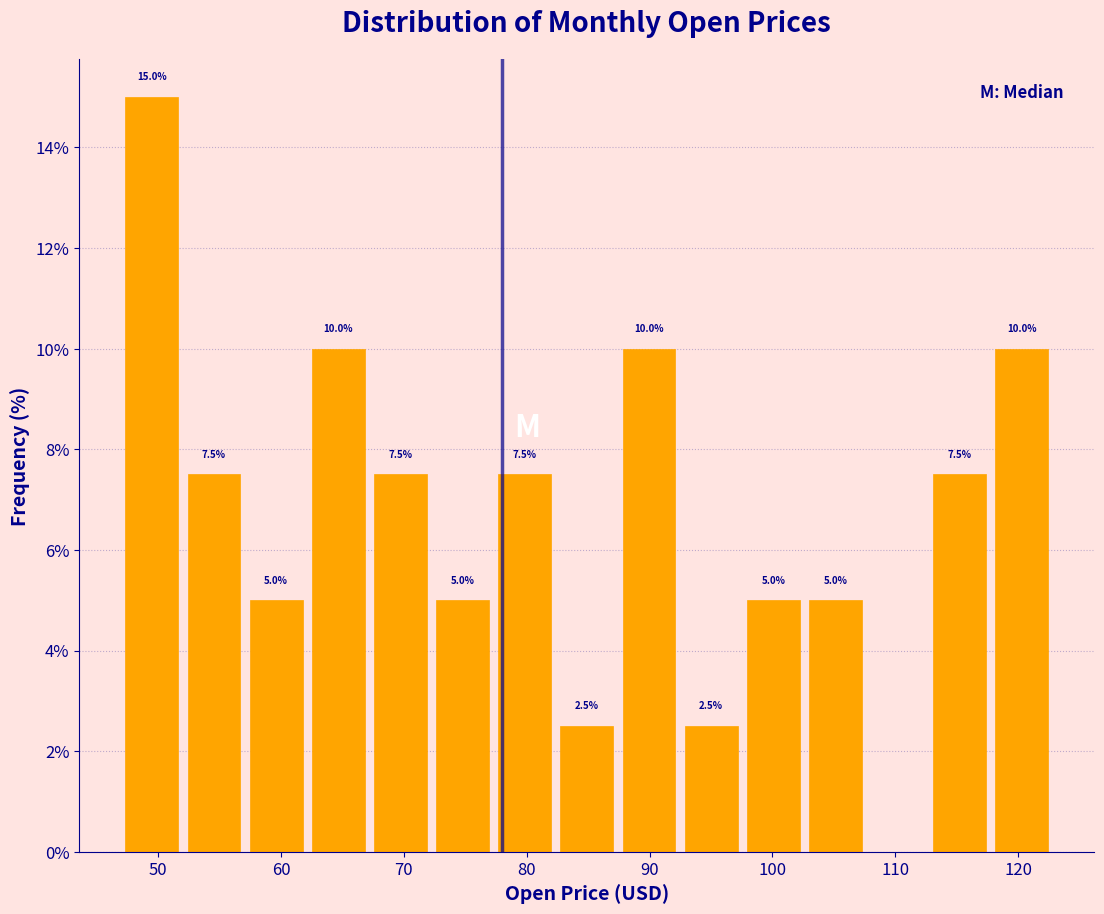

Which range on the x-axis has the tallest bar?

47 to 52